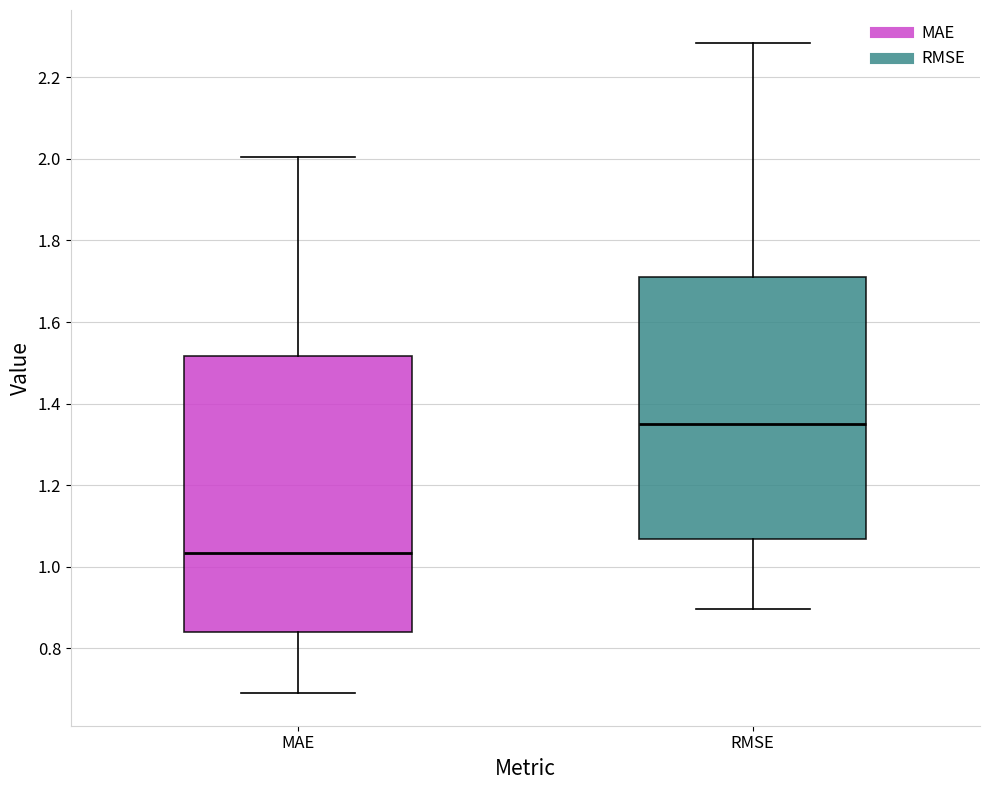

Which box has the lowest median line?

MAE